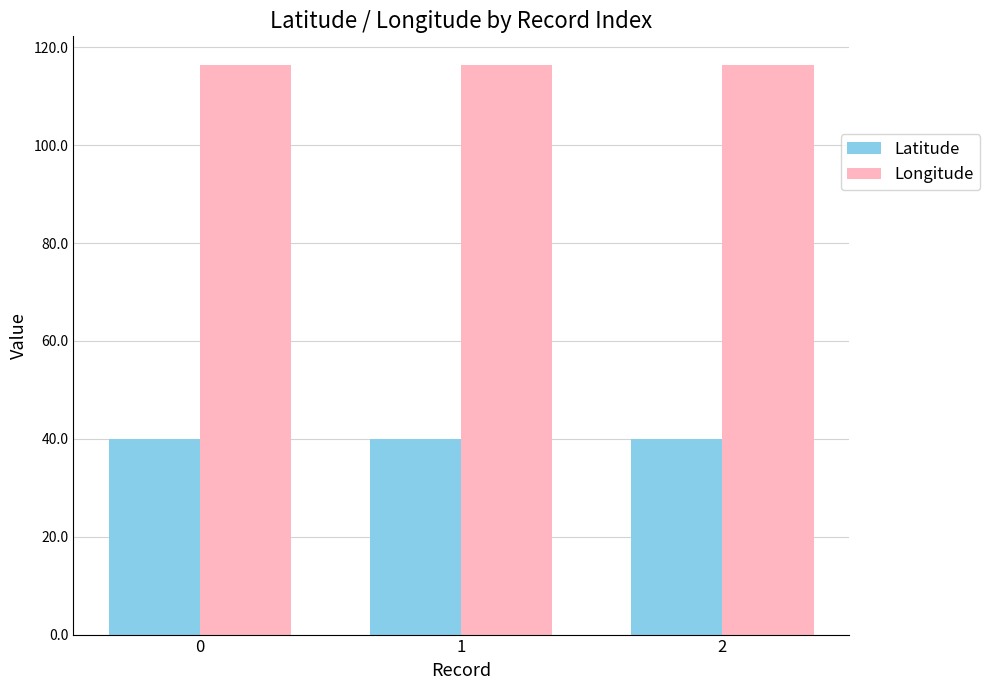

List the series in order of their overall mean, lowest first.

Latitude, Longitude